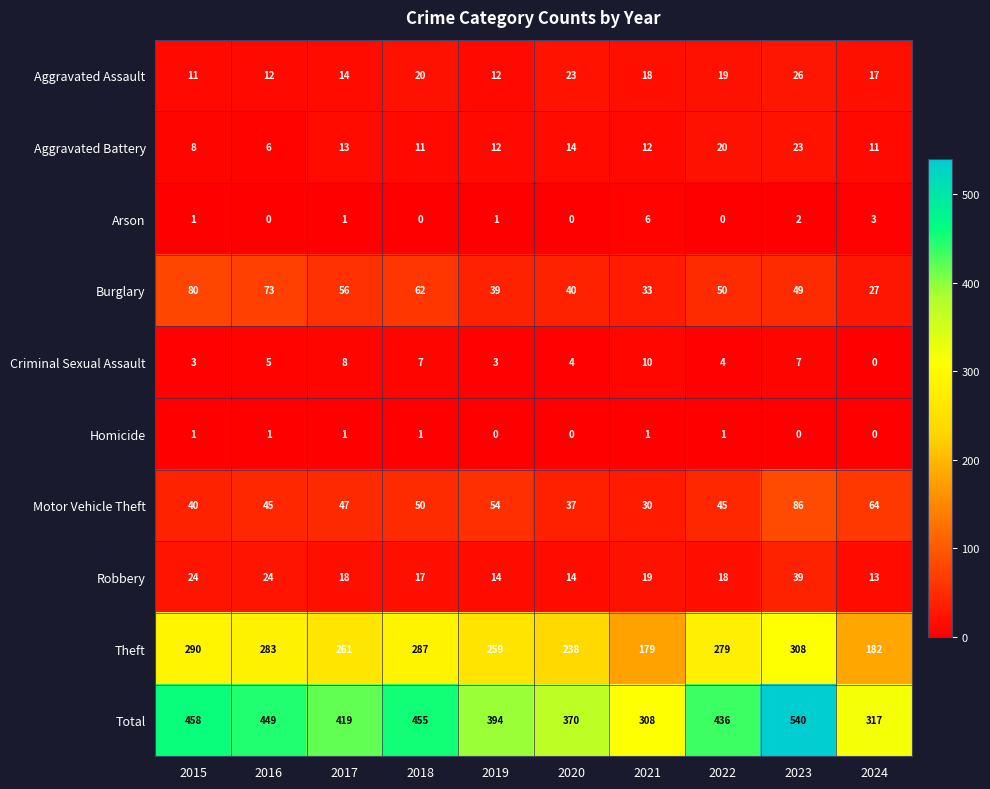

At 2023, list the series in order from smallest to largest.

Homicide, Arson, Criminal Sexual Assault, Aggravated Battery, Aggravated Assault, Robbery, Burglary, Motor Vehicle Theft, Theft, Total